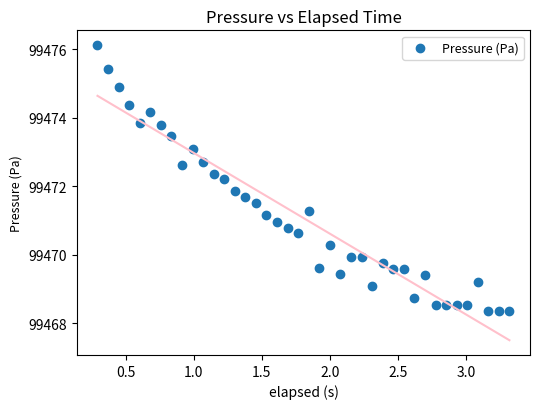

How many data points are displayed?

40